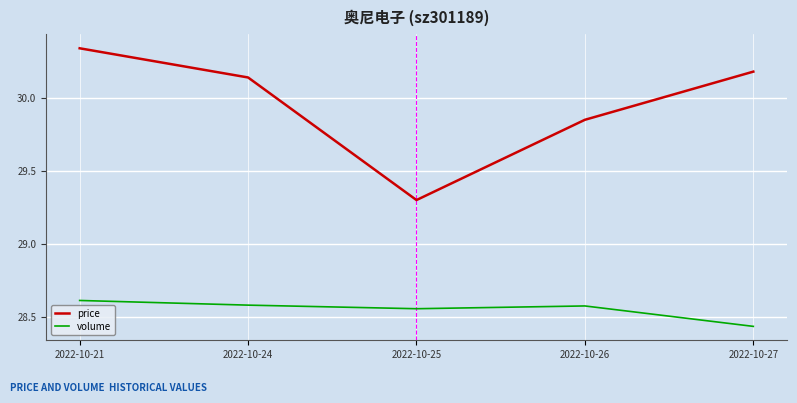

Does the chart have visible grid lines?

Yes